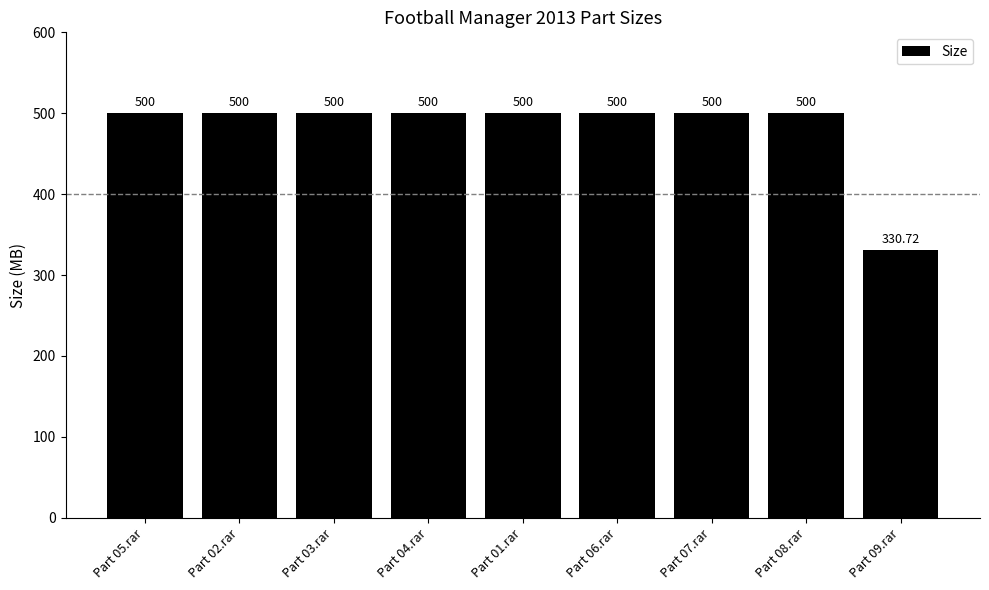

What is the ratio of the value at Part 05.rar to the value at Part 06.rar?

1.0